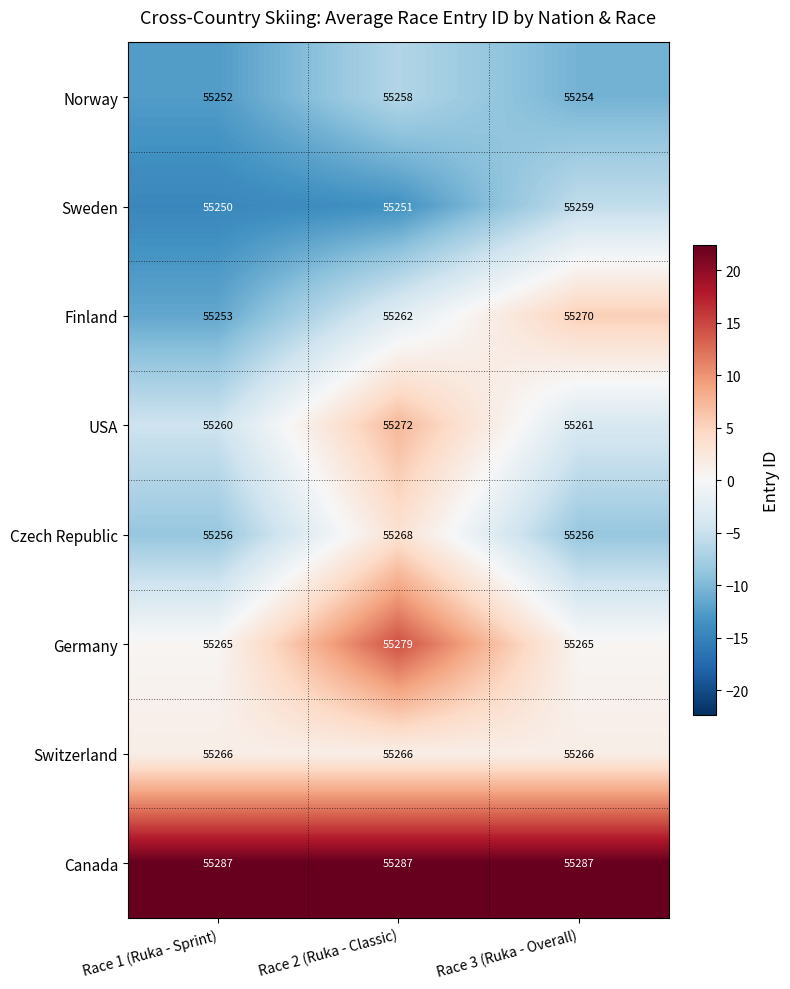

At which category is the sum across all series the highest?

Race 2 (Ruka - Classic)